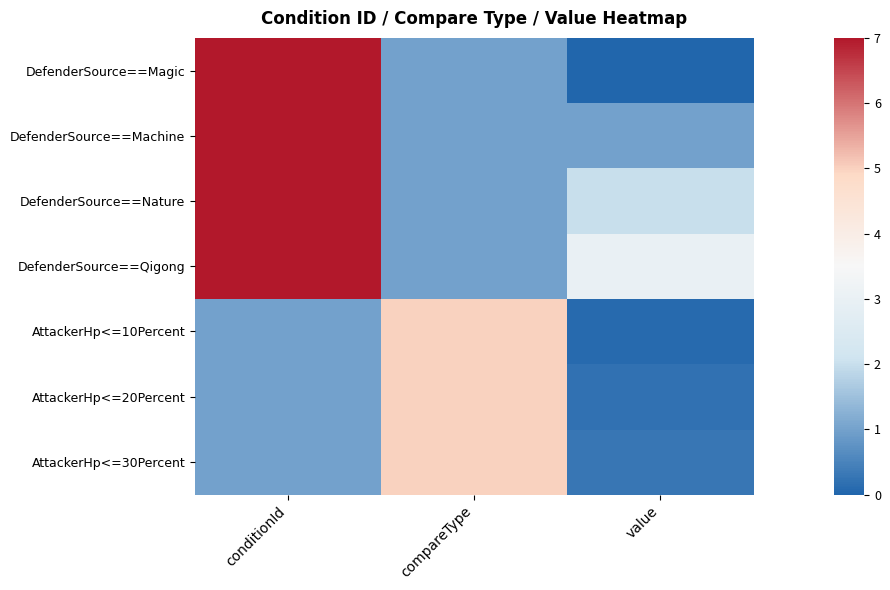

Reading left to right, list all the values displayed in this chart.

DefenderSource==Magic: conditionId=7.0	compareType=1.0	value=0.0
DefenderSource==Machine: conditionId=7.0	compareType=1.0	value=1.0
DefenderSource==Nature: conditionId=7.0	compareType=1.0	value=2.0
DefenderSource==Qigong: conditionId=7.0	compareType=1.0	value=3.0
AttackerHp<=10Percent: conditionId=1.0	compareType=5.0	value=0.1
AttackerHp<=20Percent: conditionId=1.0	compareType=5.0	value=0.2
AttackerHp<=30Percent: conditionId=1.0	compareType=5.0	value=0.3